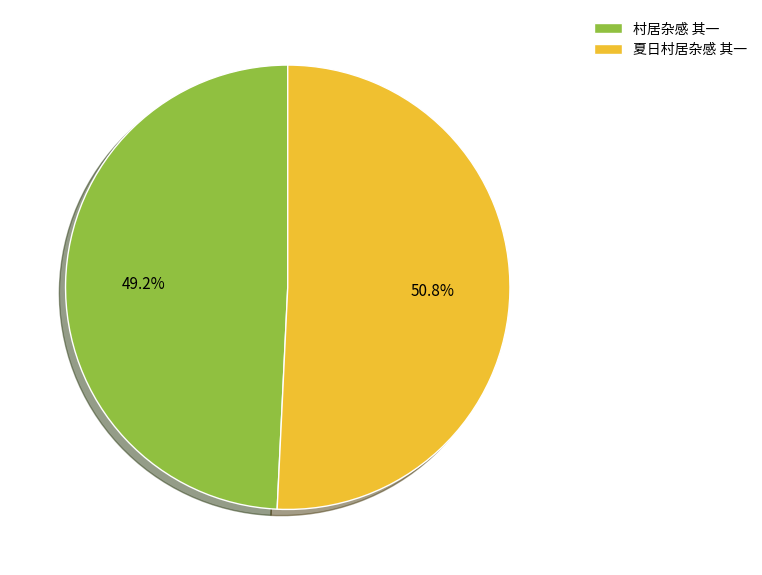

Which has a higher value, 夏日村居杂感 其一 or 村居杂感 其一?

夏日村居杂感 其一